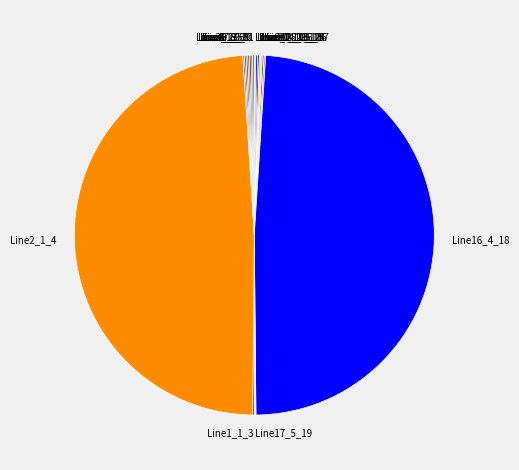

Does any single category account for the majority?

No